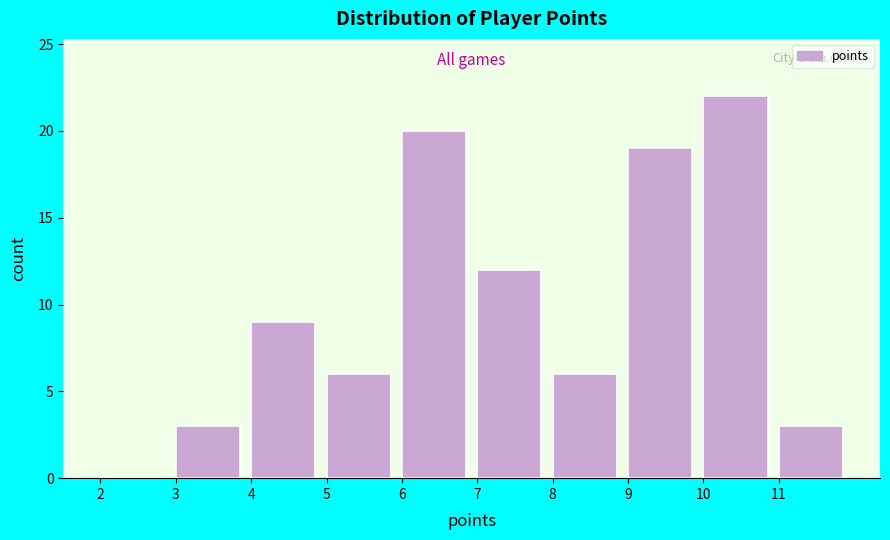

What is the height of the bar covering 4 to 5 on the x-axis? The values are not printed on the chart, so give them approximately, as read against the axis.

9